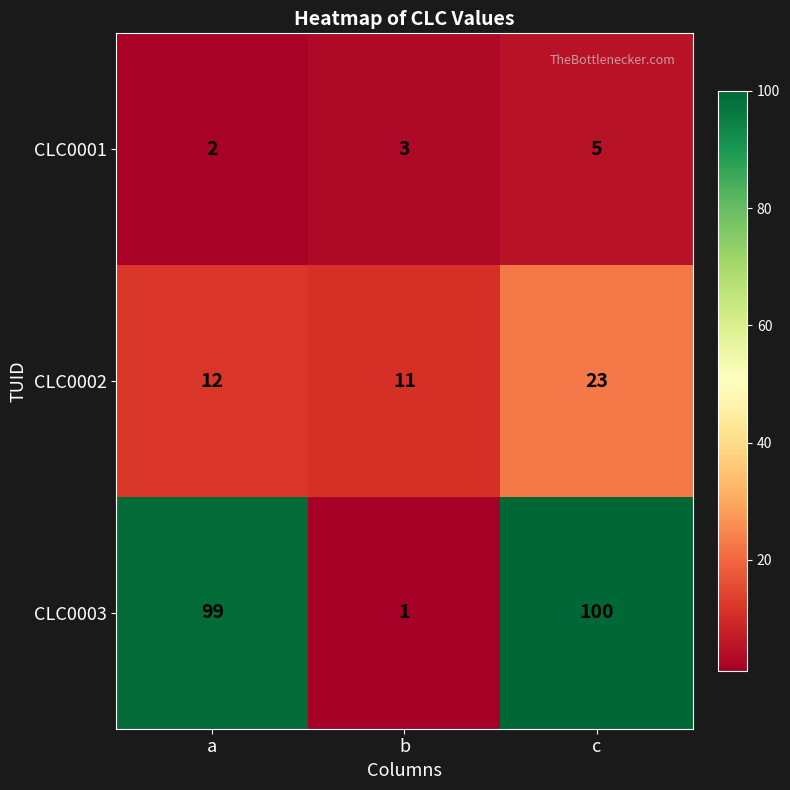

The CLC0003 series shows 1 at b. True or false?

True